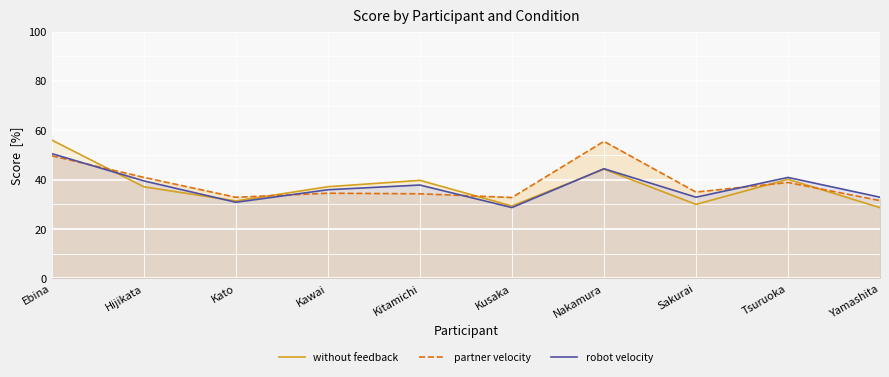

Does the chart display data point markers on the line(s)?

No